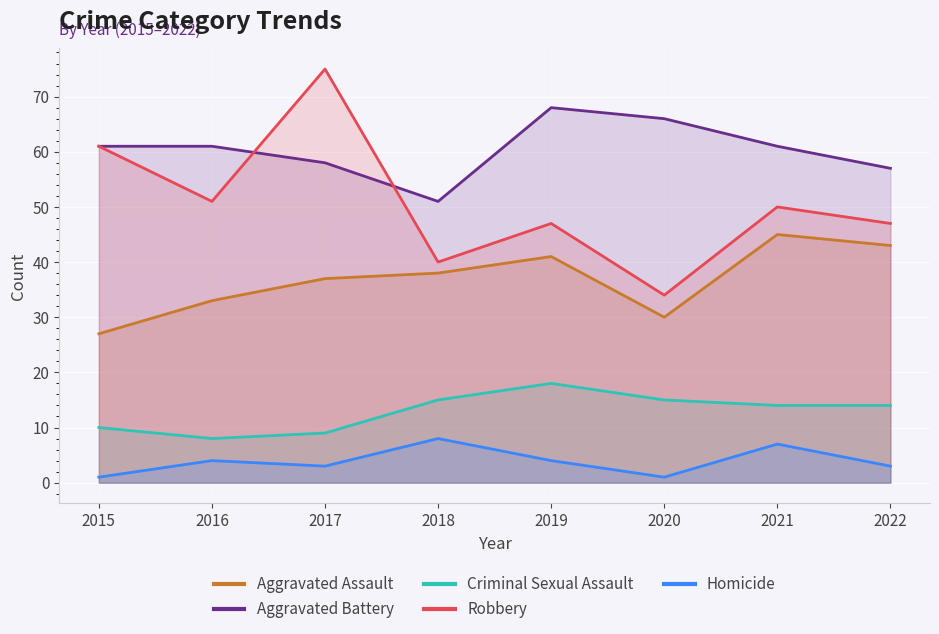

What is the spread (max minus min) of values at 2018?

43